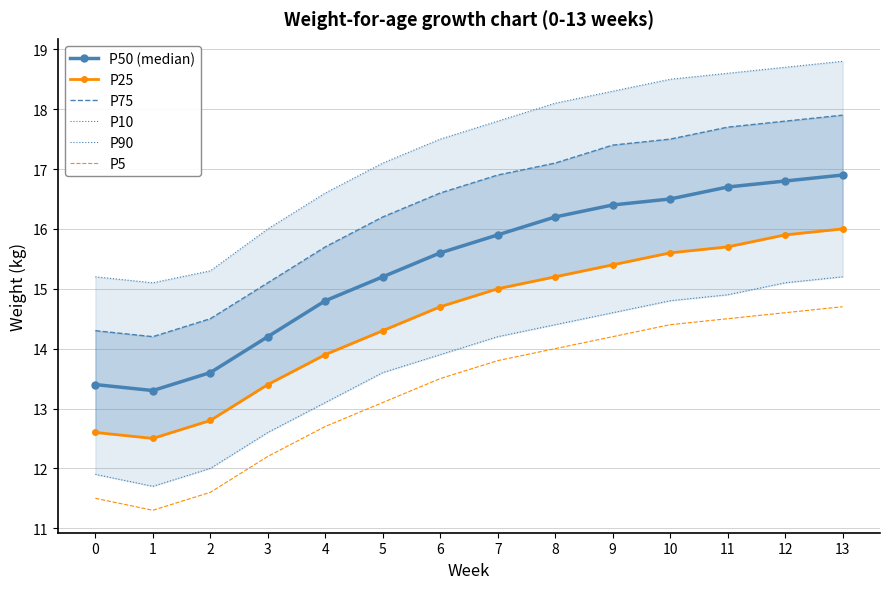

Which series changed the most between 9 and 13?

P25